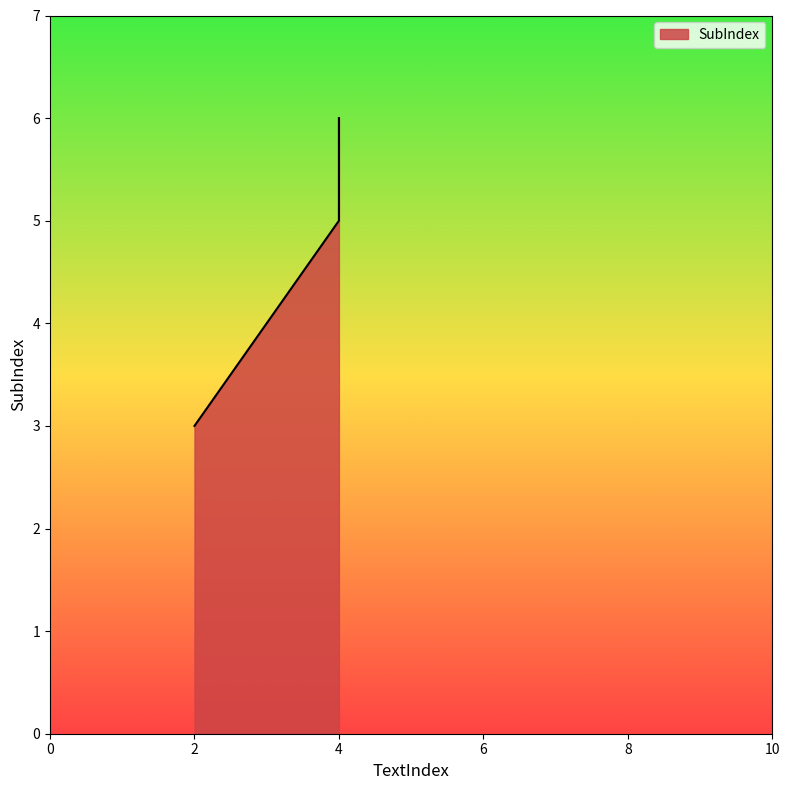

Reading left to right, transcribe all the data shown in this chart.

2=3	4=5	4=6